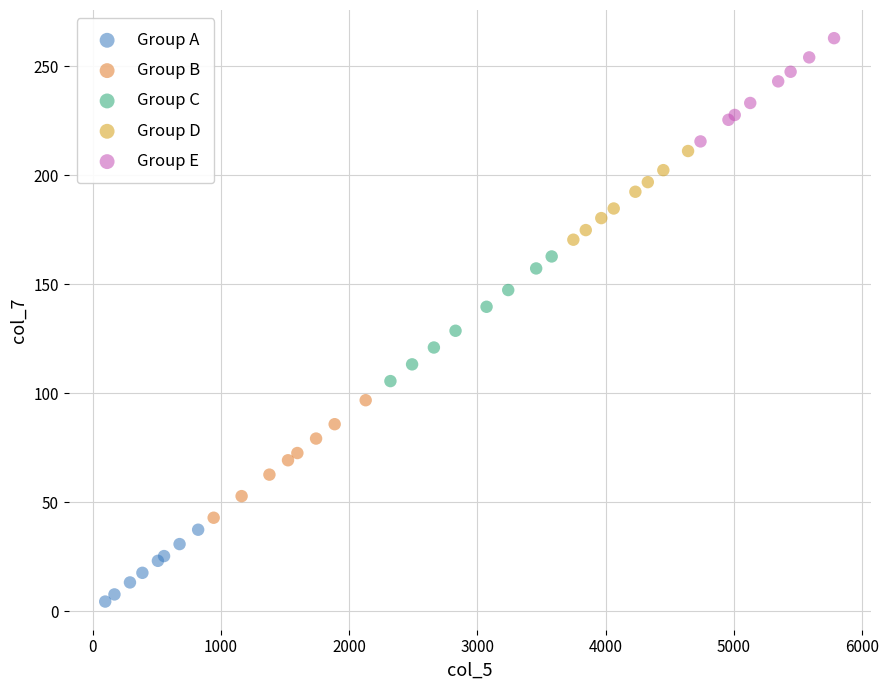

Which series contains the highest Y value?

Group E